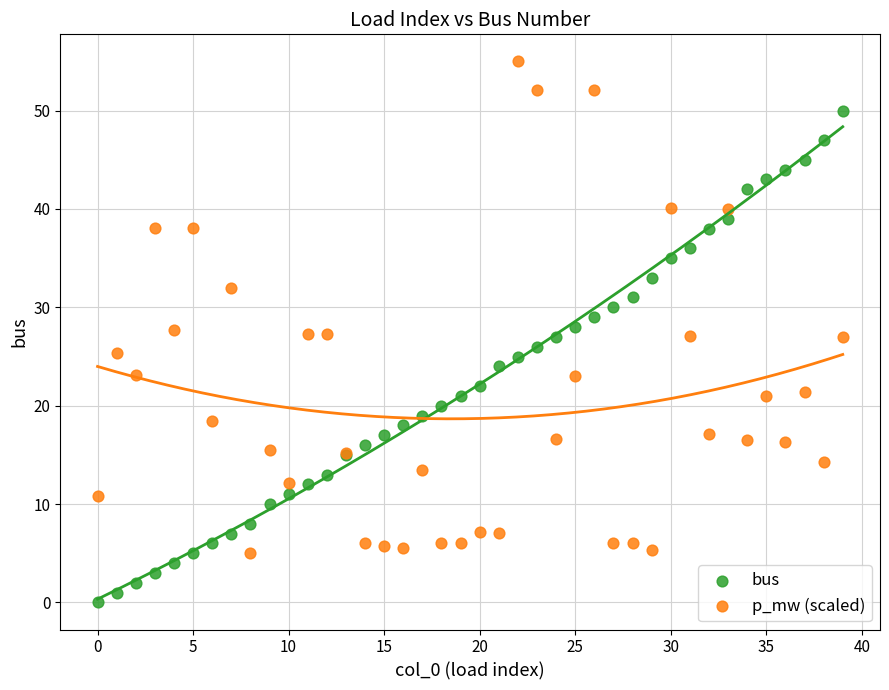

Which series contains the lowest Y value?

bus